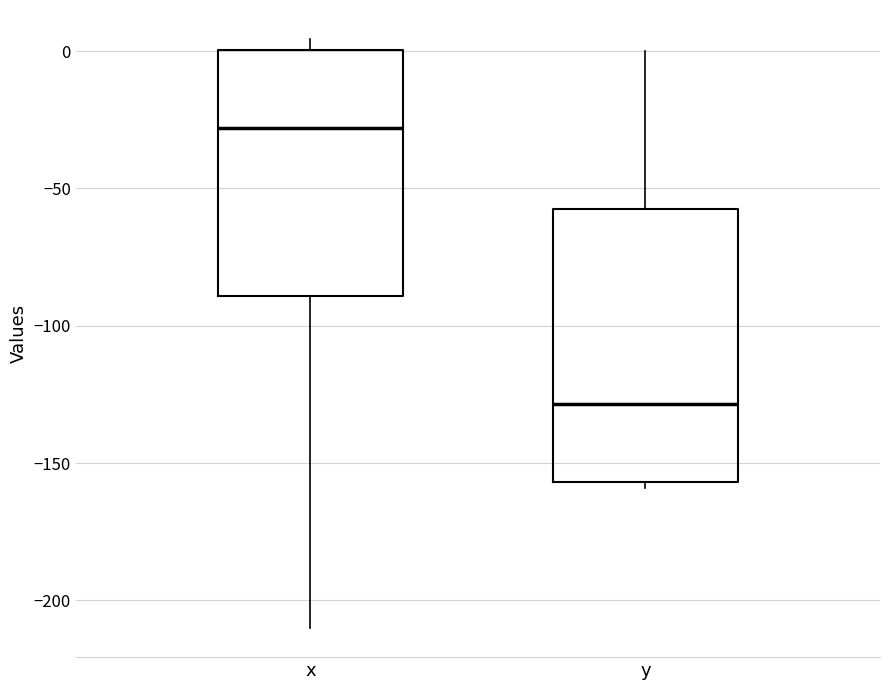

Reading left to right, read every box against the y-axis: the position of its median line, the range the box covers, and the ends of its whiskers. The values are not printed on the chart, so give them approximately, as read against the axis.

x: median -30, box -90 to 0, whiskers -210 to 5
y: median -130, box -155 to -60, whiskers -160 to 0